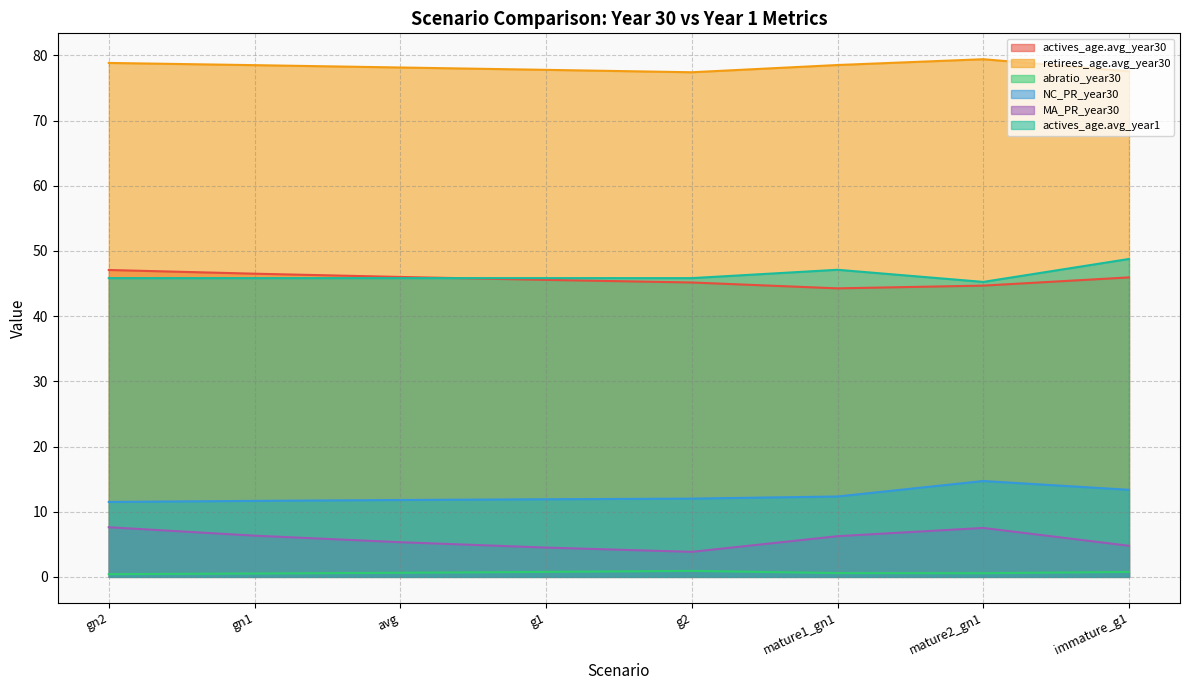

What is the difference between the maximum and second lowest values in the actives_age.avg_year30 series?

2.4